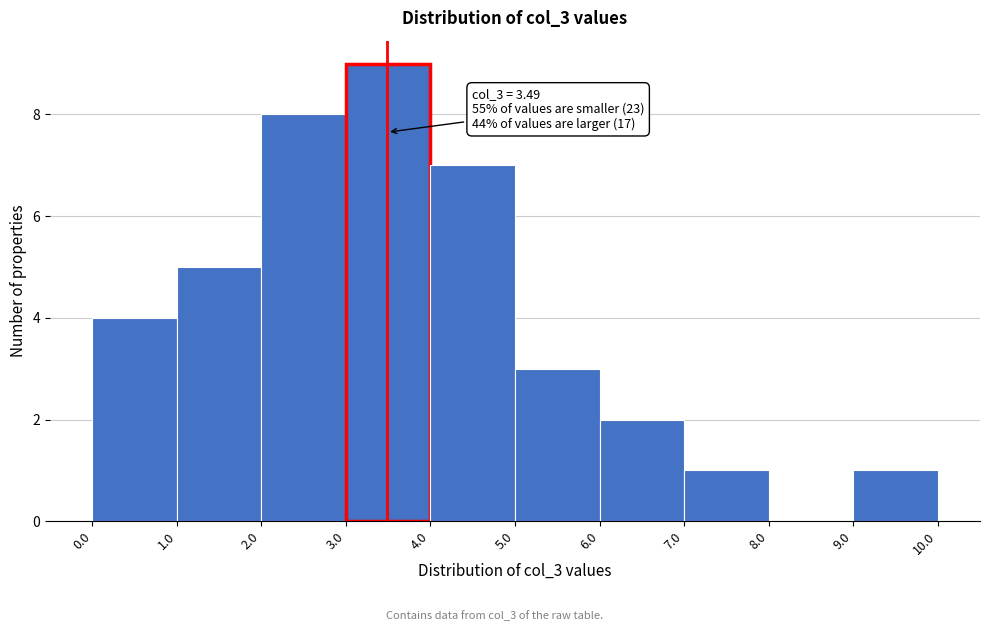

Which range on the x-axis has the tallest bar?

3.0 to 4.0